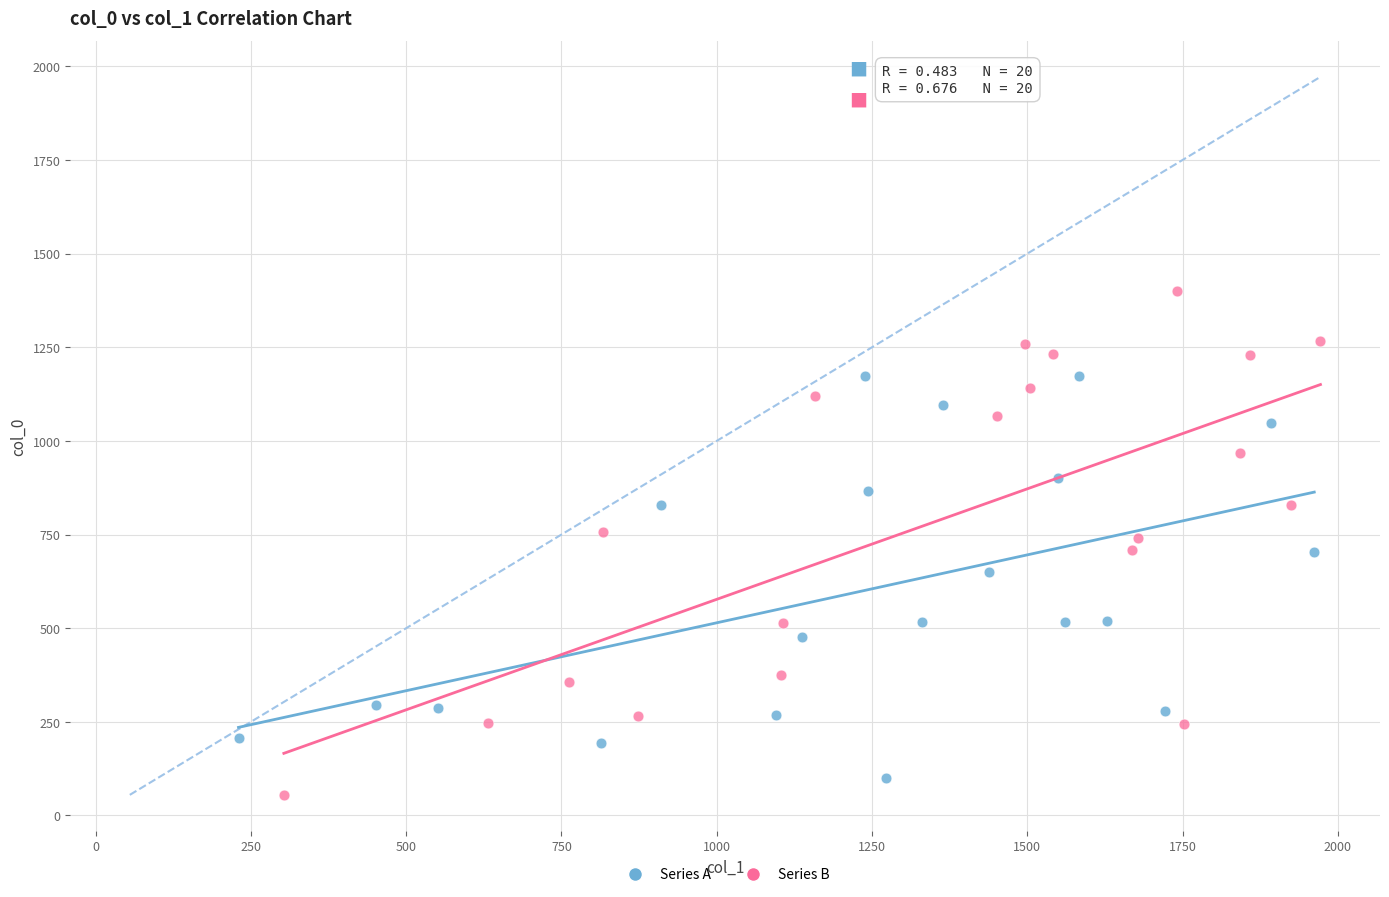

Which series has the largest Y range (max minus min)?

Series B